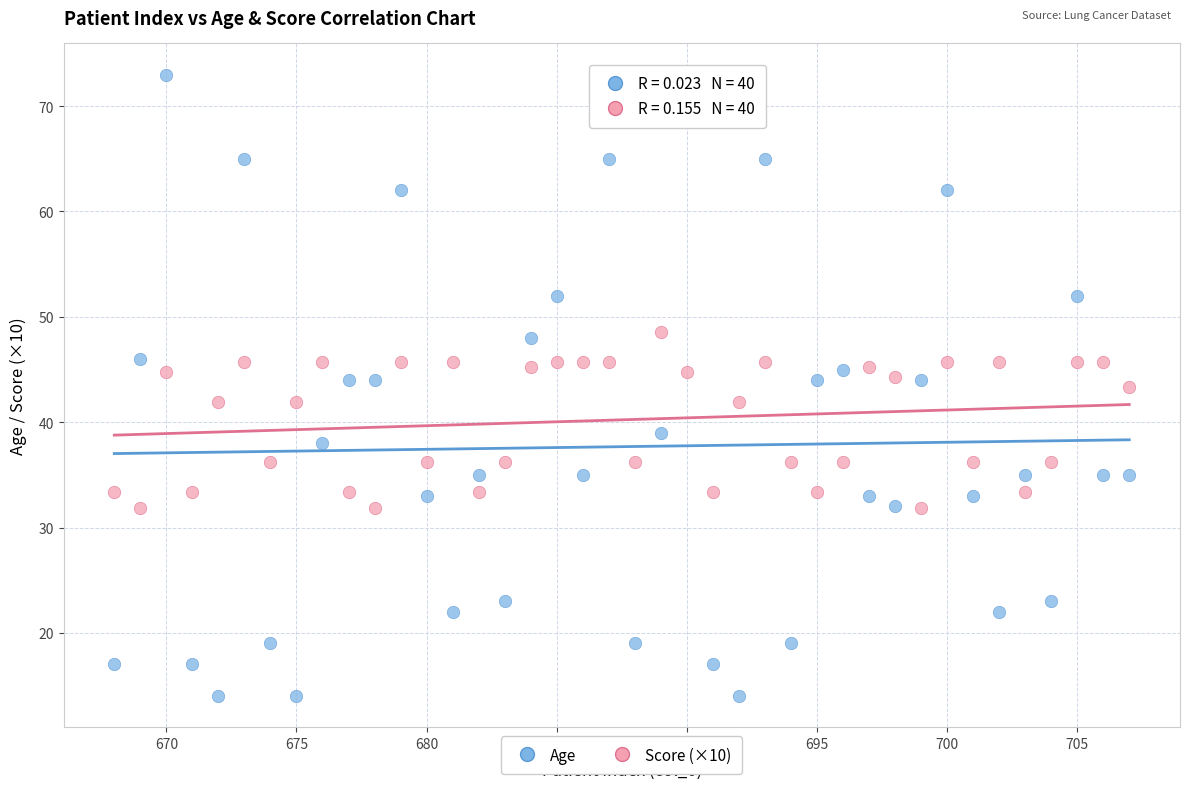

Which series has the largest Y range (max minus min)?

Age